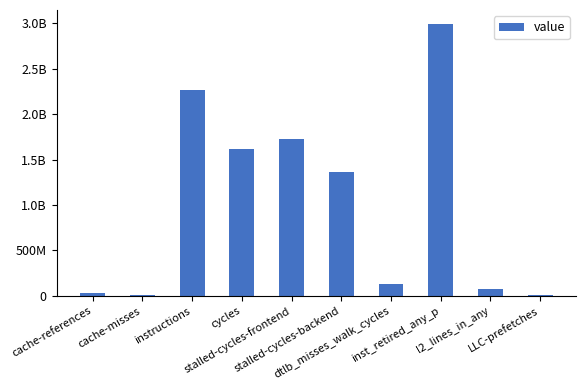

Rank the categories by value from highest to lowest.

inst_retired_any_p, instructions, stalled-cycles-frontend, cycles, stalled-cycles-backend, dtlb_misses_walk_cycles, l2_lines_in_any, cache-references, LLC-prefetches, cache-misses